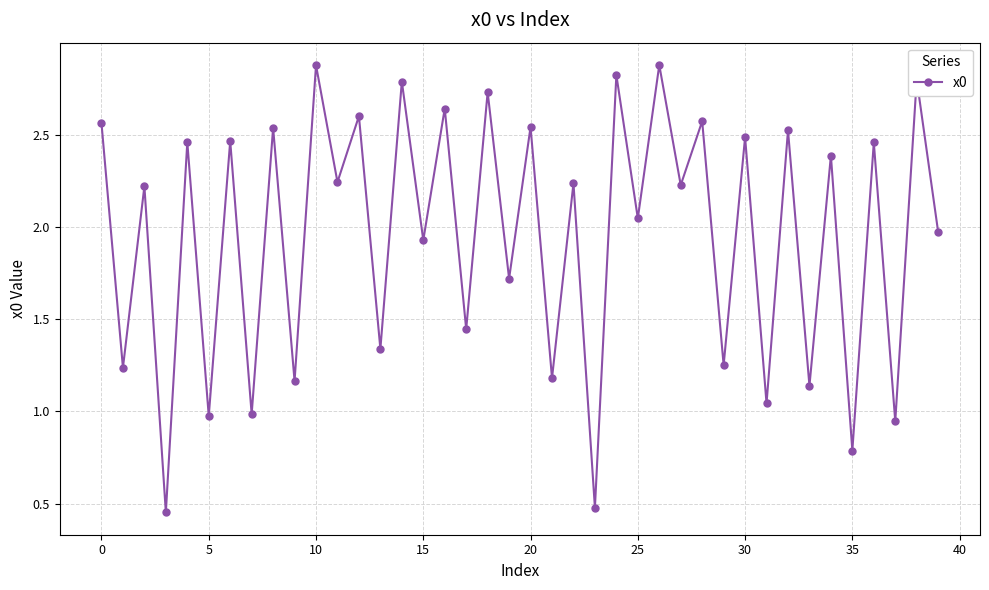

What is the greatest value displayed?

2.9